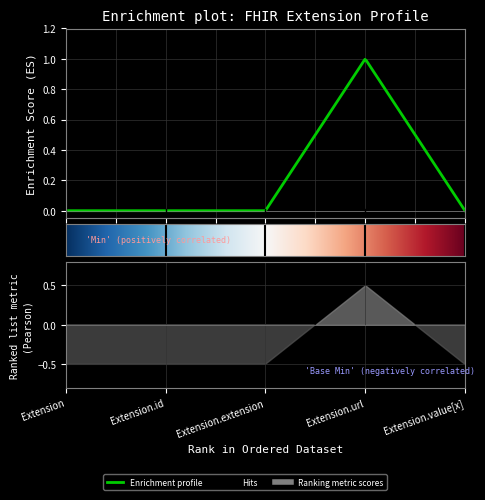

Reading left to right, what are all the values shown in this chart?

Base Min: Extension=0	Extension.id=0	Extension.extension=0	Extension.url=1	Extension.value[x]=0
Min: Extension=0	Extension.id=0	Extension.extension=0	Extension.url=1	Extension.value[x]=0